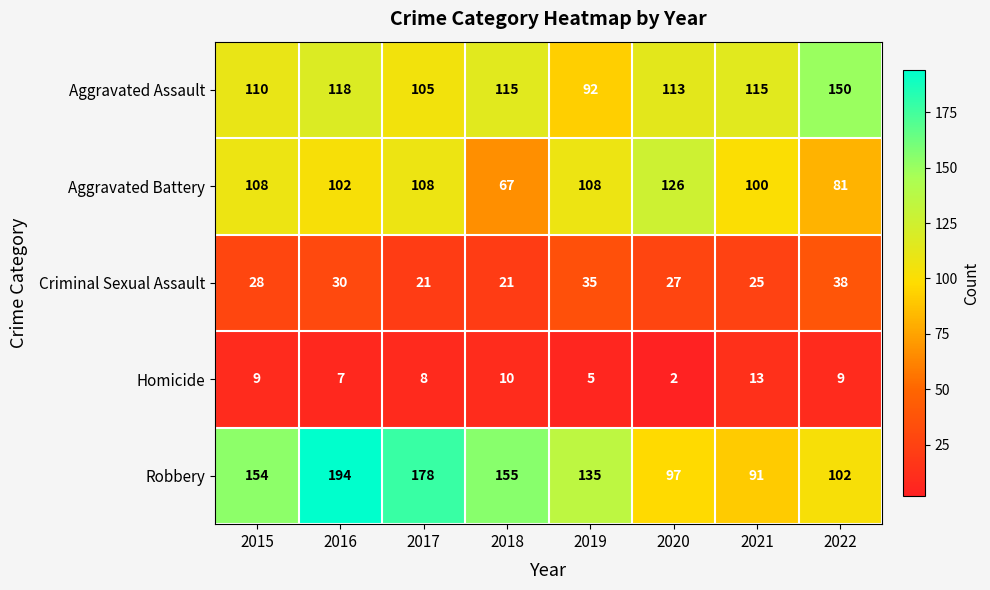

Rank the series at 2016 from highest to lowest value.

Robbery, Aggravated Assault, Aggravated Battery, Criminal Sexual Assault, Homicide